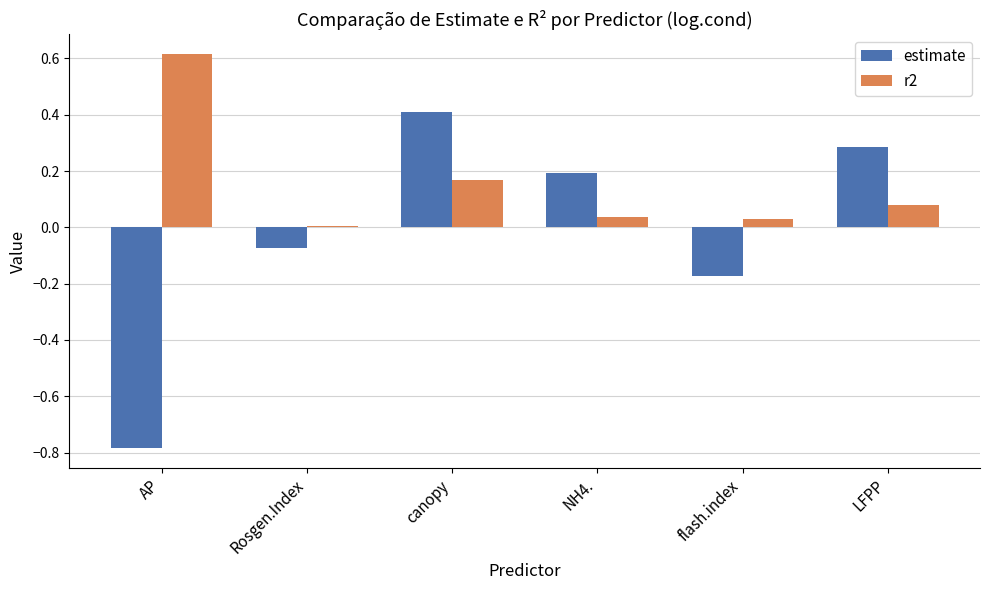

Is the value of r2 at AP greater than the value of estimate at Rosgen.Index?

Yes